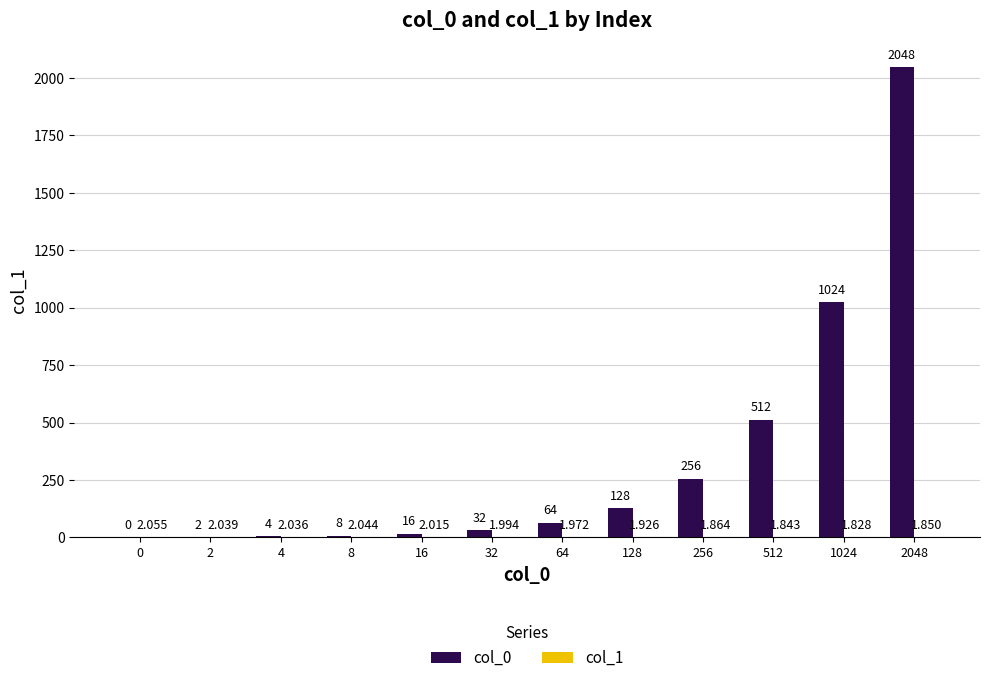

How many series are shown in this chart?

2